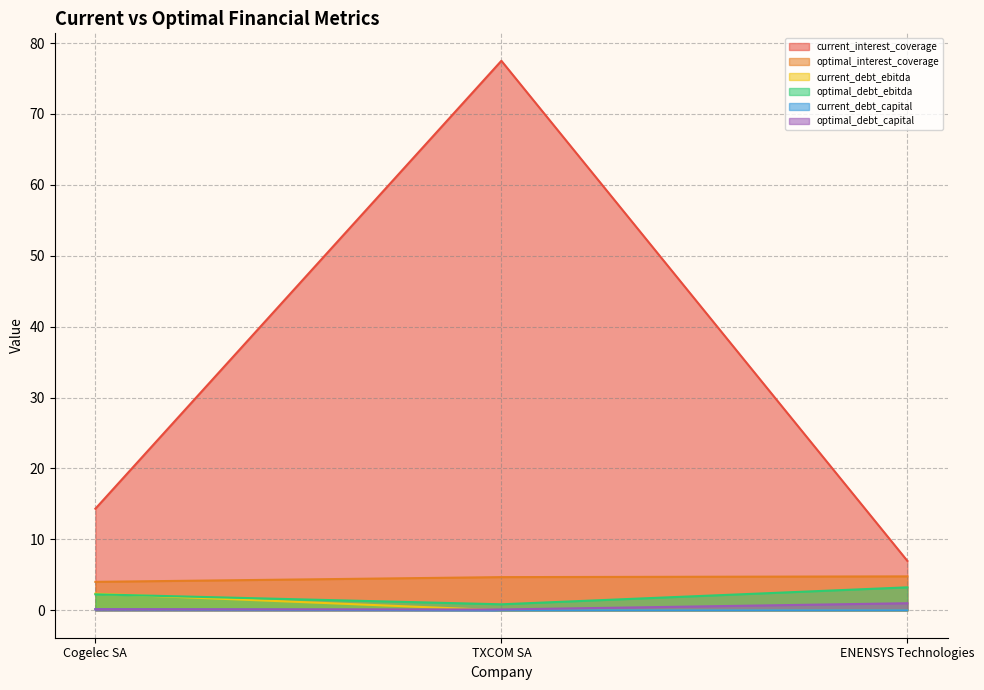

Reading left to right, transcribe all the data shown in this chart.

current_interest_coverage: Cogelec SA=14.3	TXCOM SA=77.5	ENENSYS Technologies=7.0
optimal_interest_coverage: Cogelec SA=4.0	TXCOM SA=4.7	ENENSYS Technologies=4.8
current_debt_ebitda: Cogelec SA=2.3	TXCOM SA=0.0	ENENSYS Technologies=0.0
optimal_debt_ebitda: Cogelec SA=2.2	TXCOM SA=0.8	ENENSYS Technologies=3.2
current_debt_capital: Cogelec SA=0.2	TXCOM SA=0.0	ENENSYS Technologies=0.0
optimal_debt_capital: Cogelec SA=0.1	TXCOM SA=0.1	ENENSYS Technologies=1.0